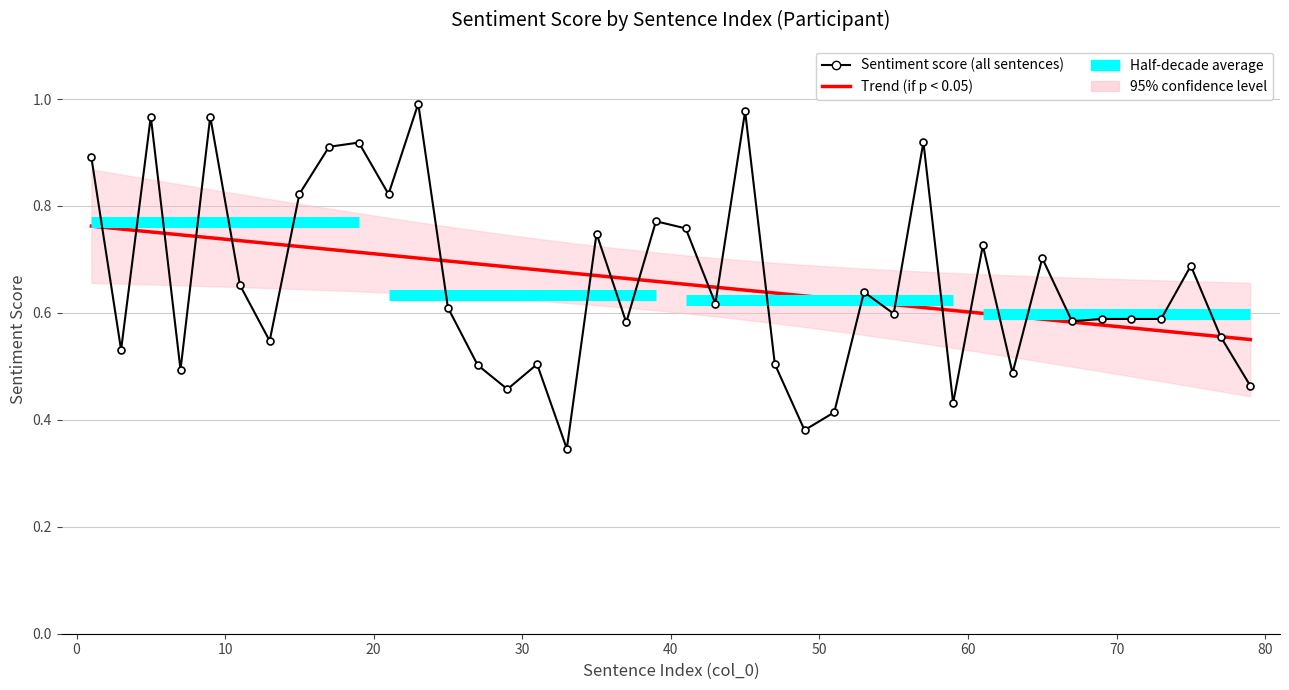

What is the value of the 19th point from the left?

0.6